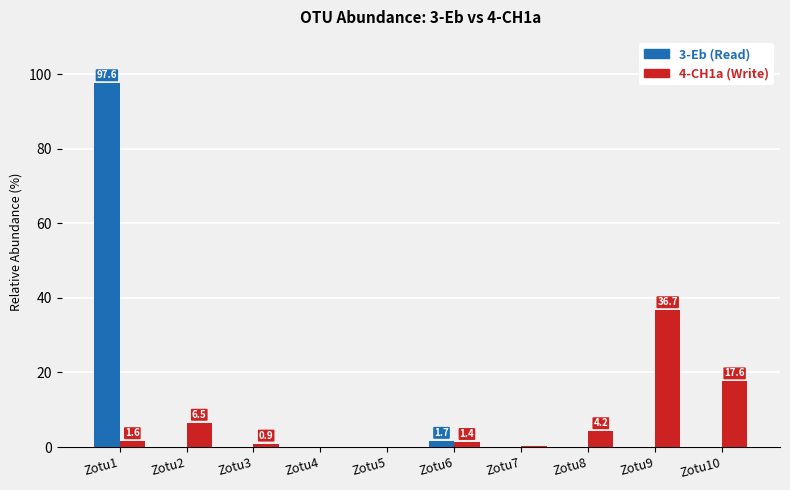

At which category is the sum across all series the highest?

Zotu1